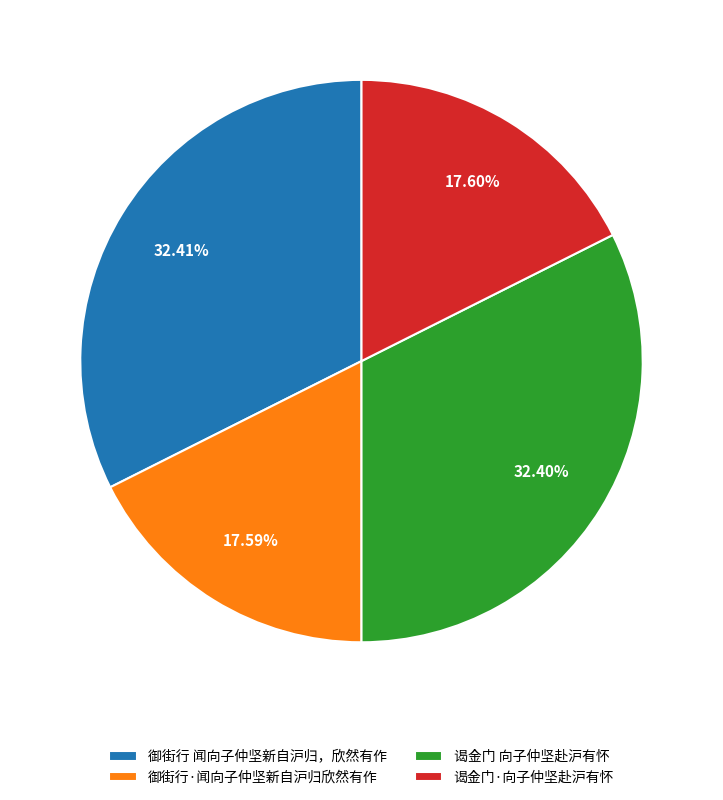

To the nearest percent, what is the difference between the 谒金门 向子仲坚赴沪有怀 and 御街行·闻向子仲坚新自沪归欣然有作 slice percentages?

15%